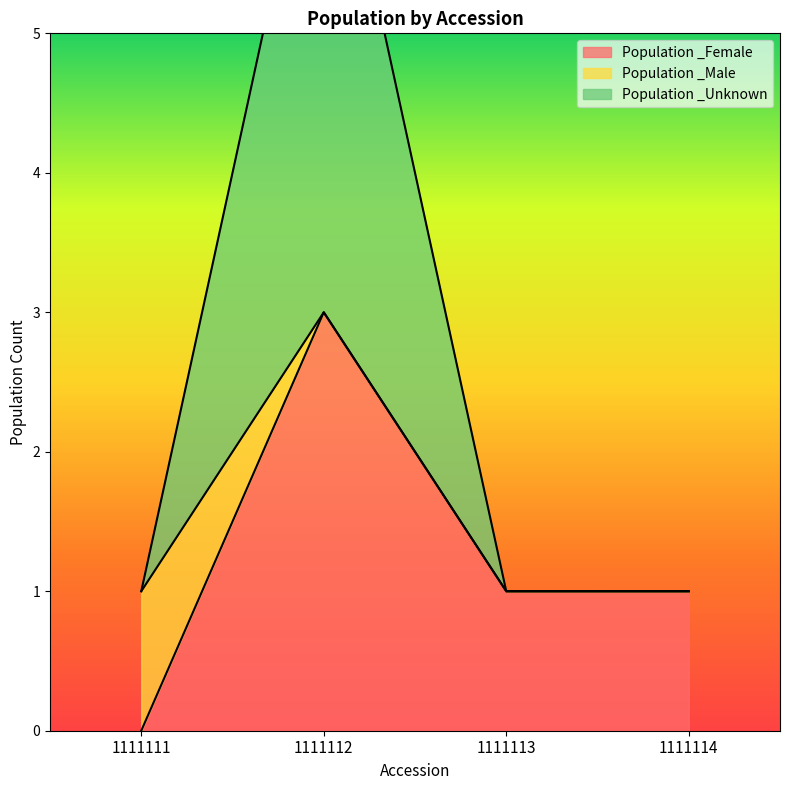

True or false: Population _Female has a value of 3 at 1111112.

True